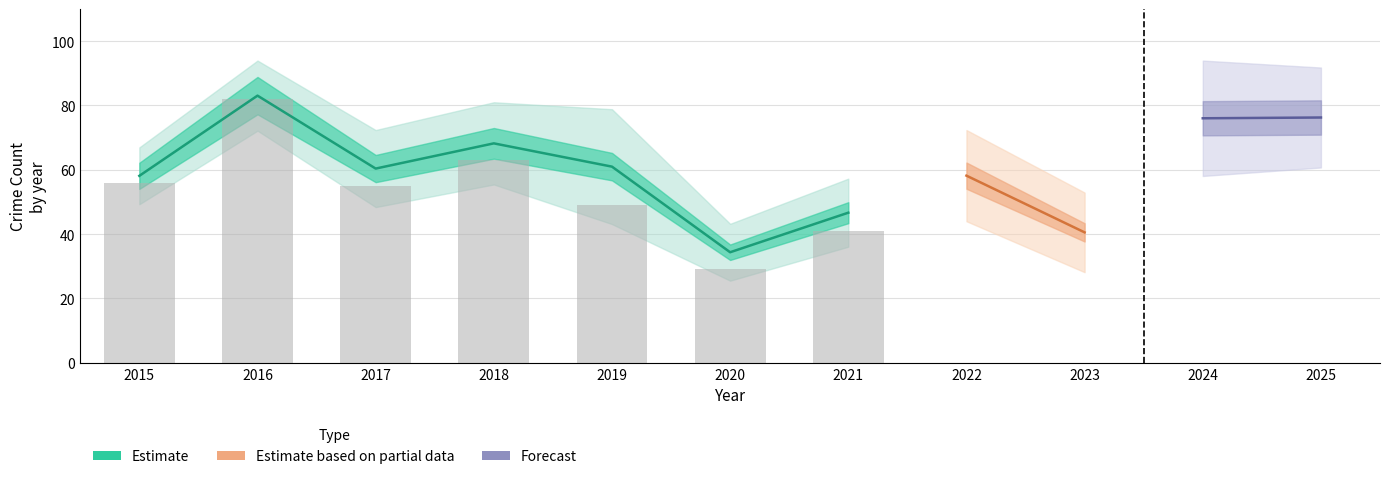

The Aggravated Battery series shows 2 at 2015. True or false?

False